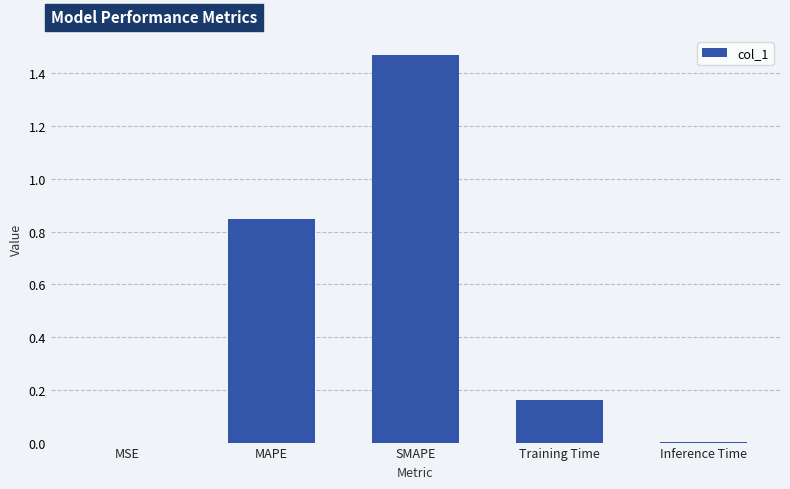

Does the chart contain stacked bars?

No